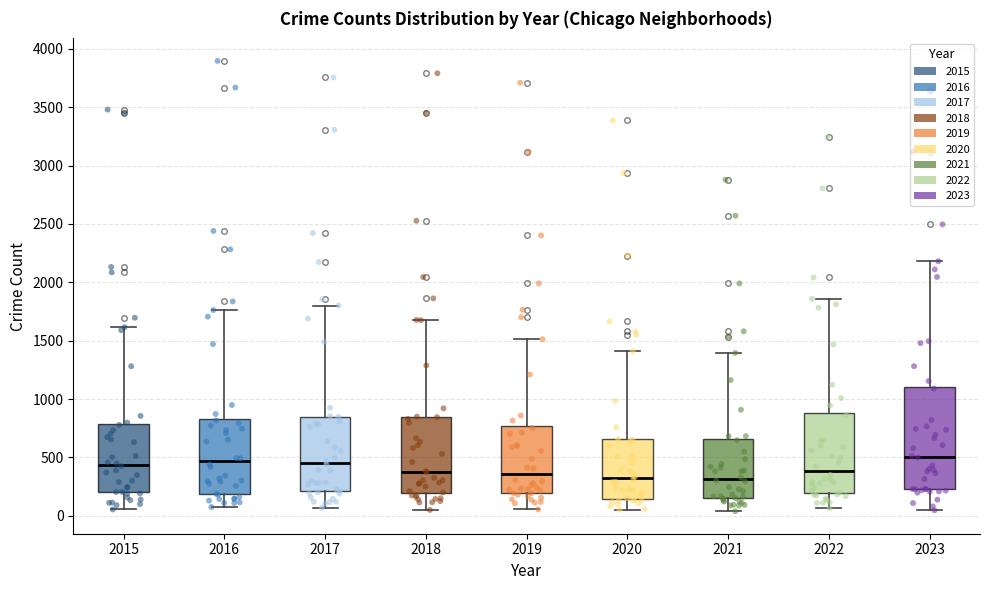

Comparing the boxes themselves (not the whiskers), which one is the tallest?

2023